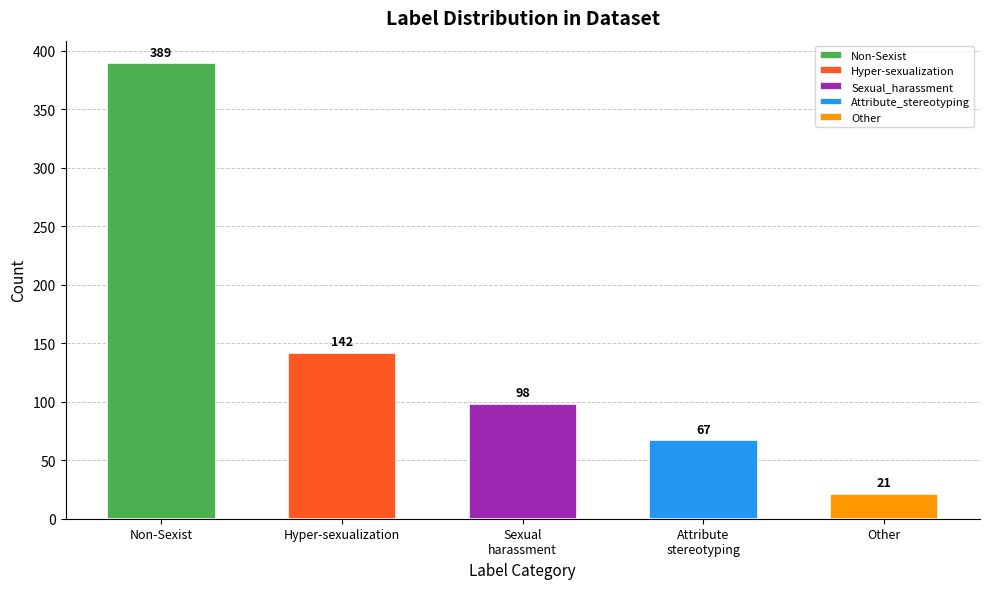

Is it true that the value at Other is 7?

False